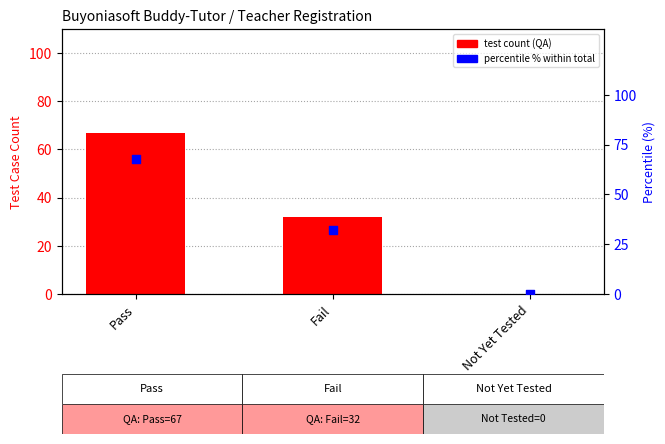

What are all the series names shown in the legend?

test count (QA), percentile %